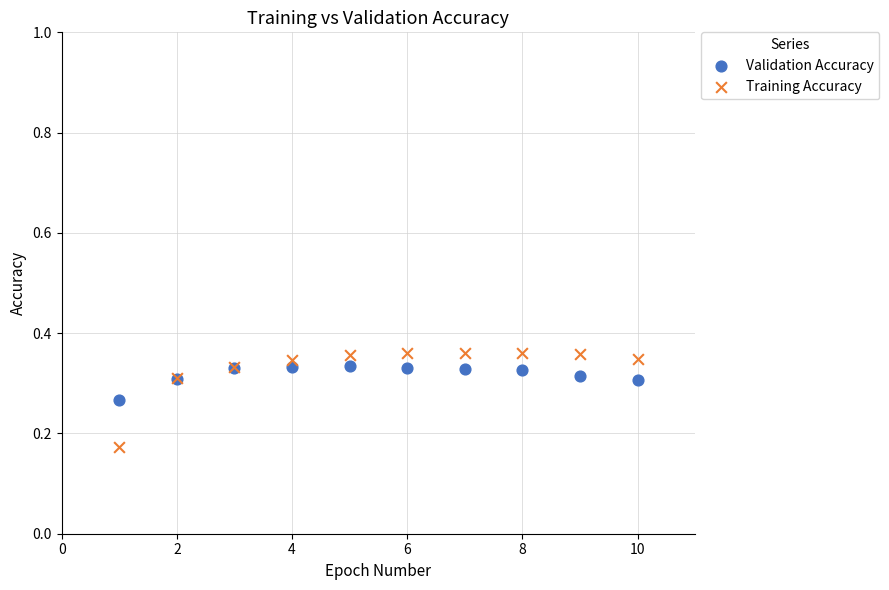

Which series contains the lowest Y value?

Training Accuracy